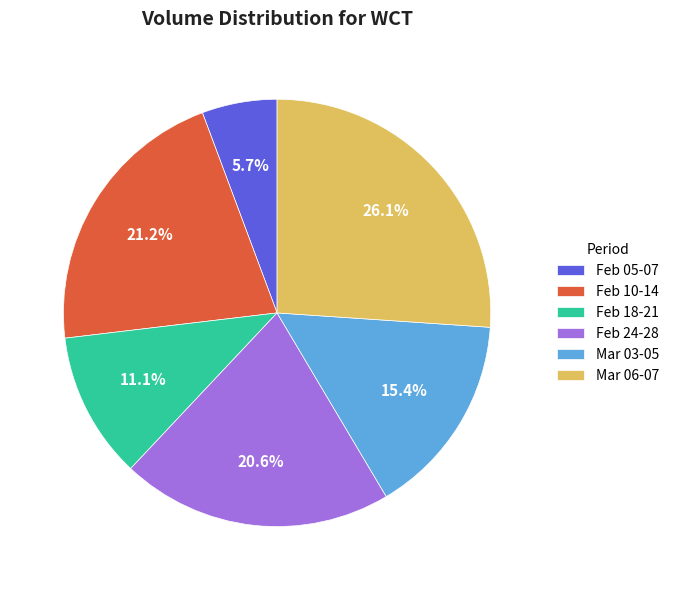

How much of the chart is everything except Feb 18-21?

88.9%